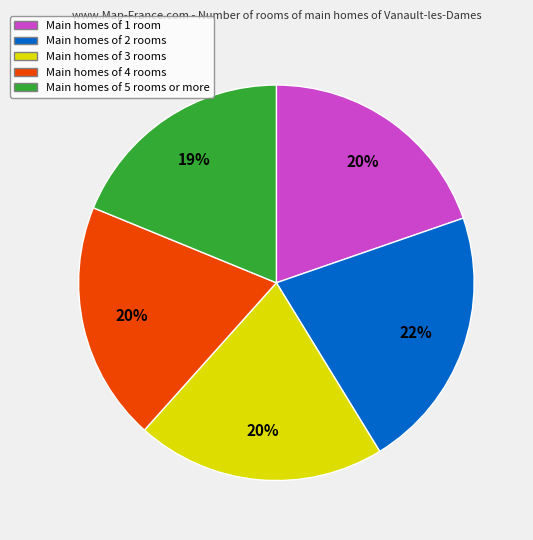

Is there a majority slice in this chart?

No